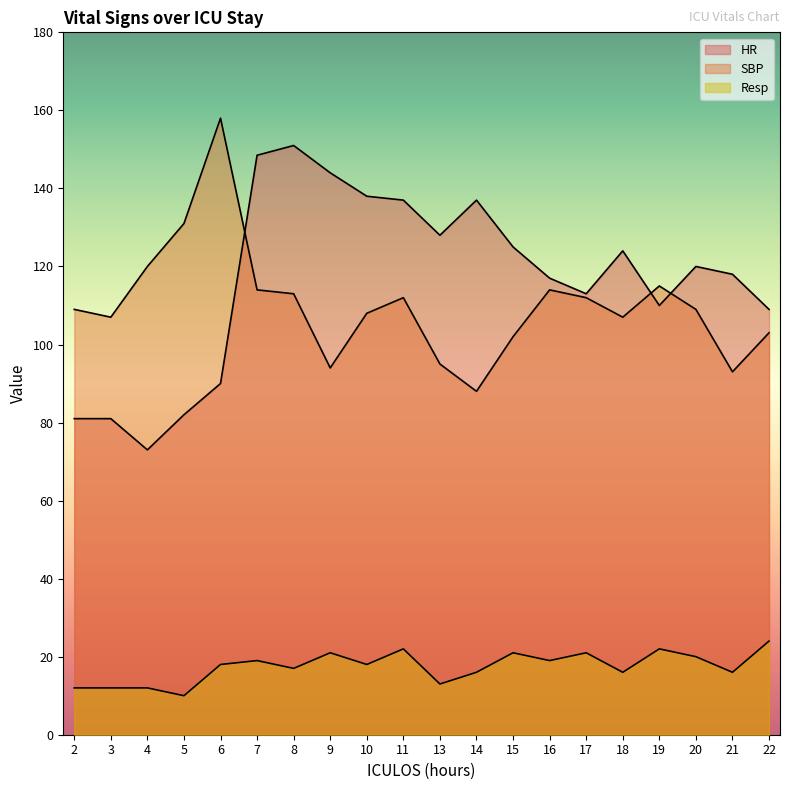

True or false: SBP and HR cross at least once.

True